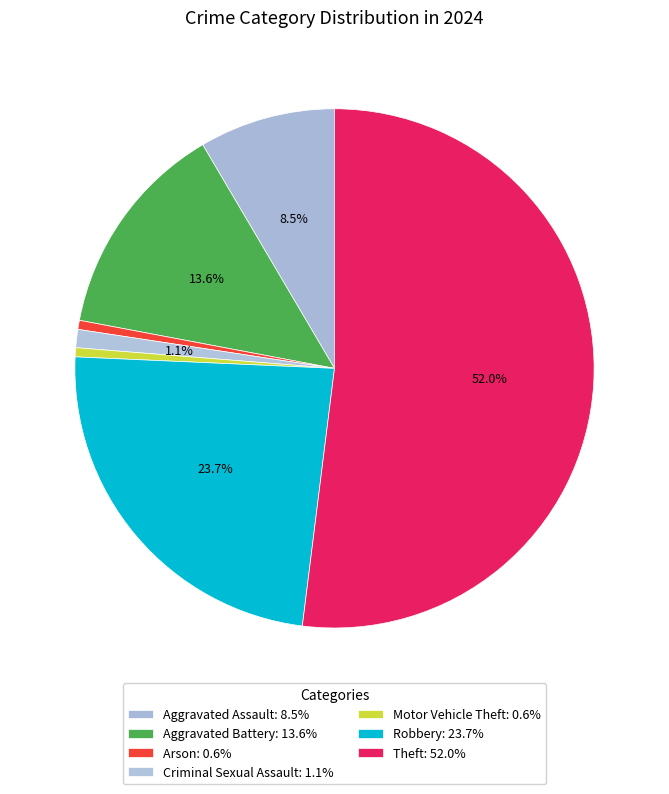

Which slice is the smallest?

Arson